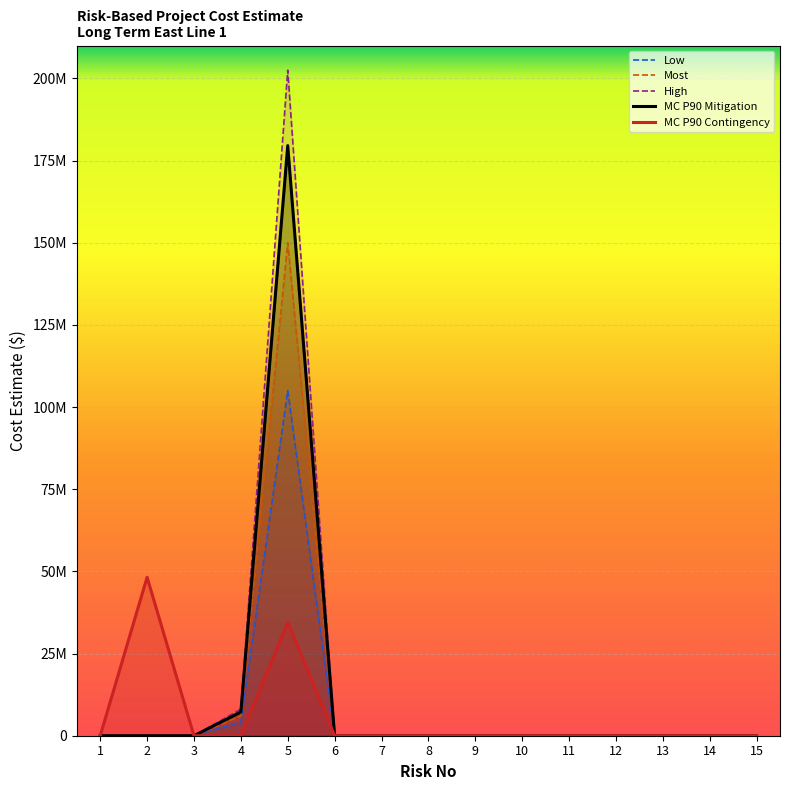

Reading left to right, what are all the values shown in this chart?

Low: 1=0	2=0	3=0	4=4200000	5=105000000	6=0	7=0	8=0	9=0	10=0	11=0	12=0	13=0	14=0	15=0
Most: 1=0	2=0	3=0	4=6000000	5=150000000	6=0	7=0	8=0	9=0	10=0	11=0	12=0	13=0	14=0	15=0
High: 1=0	2=0	3=0	4=8100000	5=202500000	6=0	7=0	8=0	9=0	10=0	11=0	12=0	13=0	14=0	15=0
MC P90 Mitigation: 1=0	2=0	3=0	4=7221440	5=179551330	6=0	7=0	8=0	9=0	10=0	11=0	12=0	13=0	14=0	15=0
MC P90 Contingency: 1=0	2=48218083	3=0	4=0	5=34549361	6=0	7=0	8=0	9=0	10=0	11=0	12=0	13=0	14=0	15=0